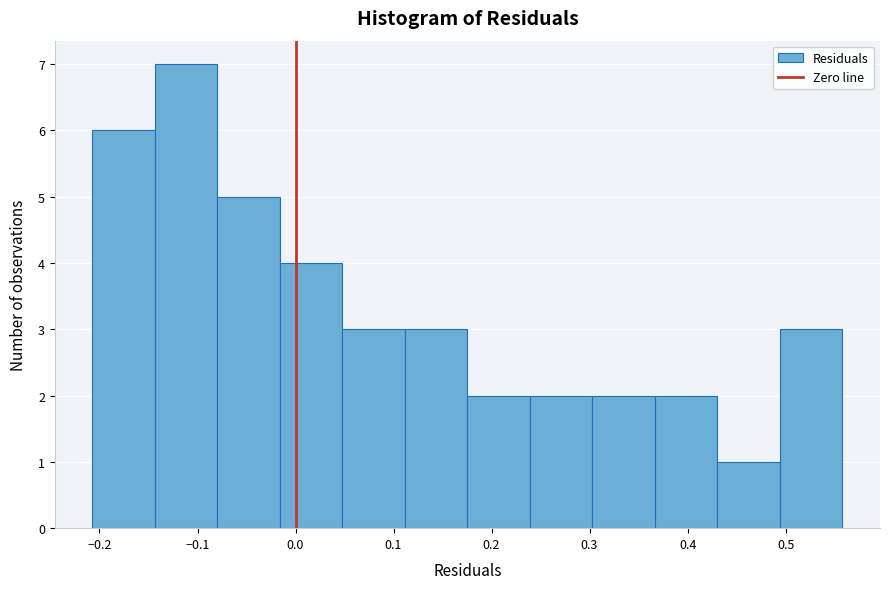

Reading left to right, list every bar in this chart as the range it spans on the x-axis followed by its height. Neither the bar edges nor the heights are printed on the chart, so give them approximately, as read against the axes.

-0.21 to -0.14: 6
-0.14 to -0.08: 7
-0.08 to -0.02: 5
-0.02 to 0.05: 4
0.05 to 0.11: 3
0.11 to 0.18: 3
0.18 to 0.24: 2
0.24 to 0.30: 2
0.30 to 0.37: 2
0.37 to 0.43: 2
0.43 to 0.49: 1
0.49 to 0.56: 3